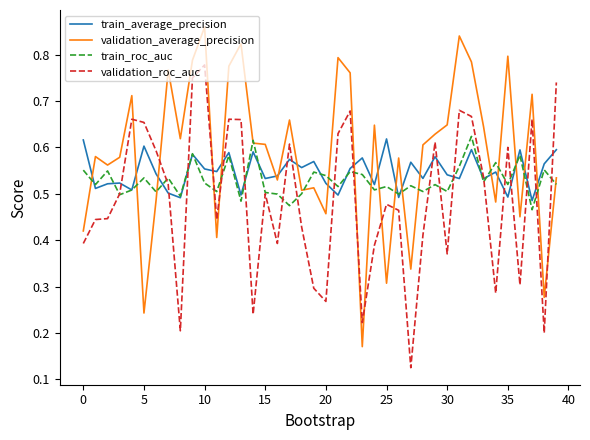

Does the chart have visible grid lines?

No